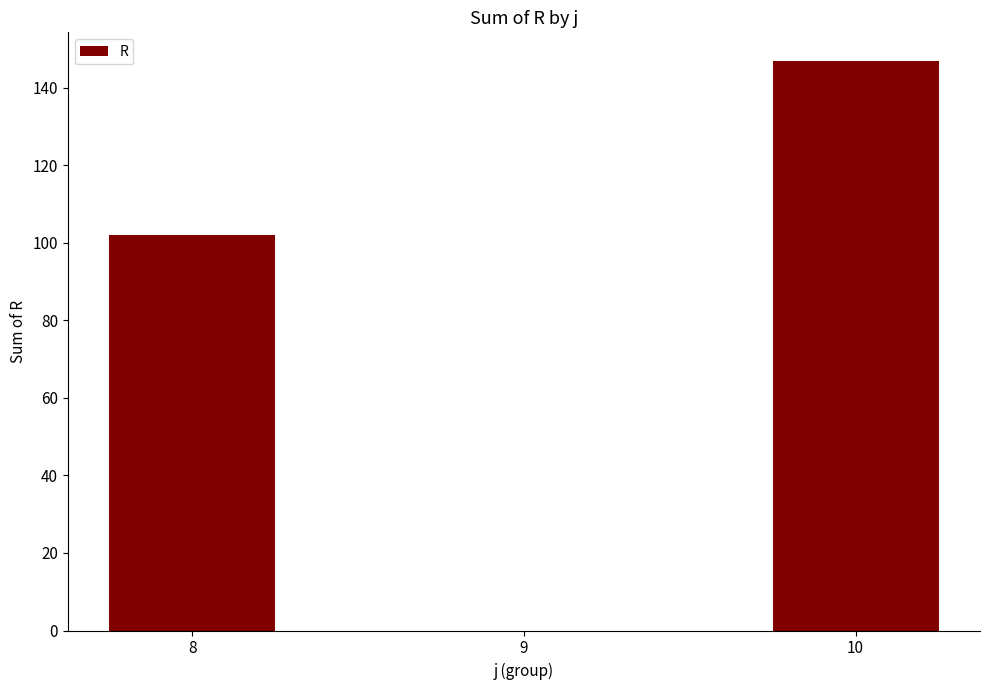

What is the sum of all values?

249